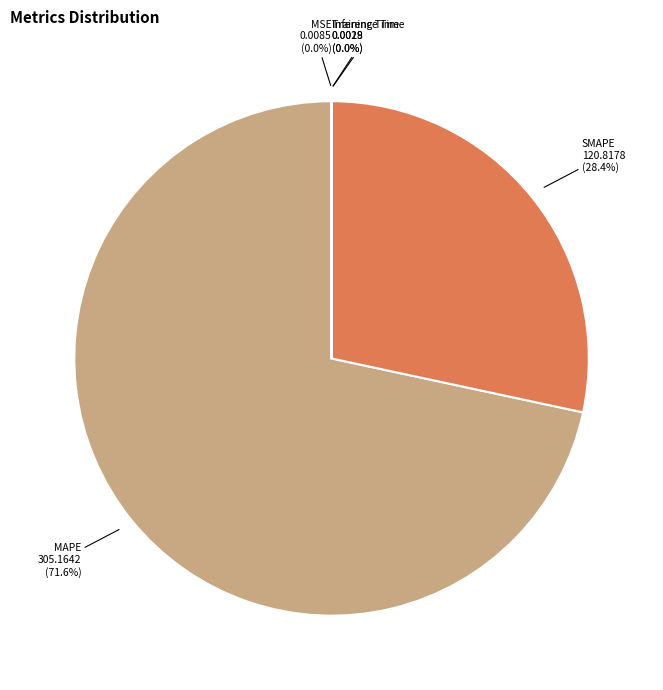

Does any single category account for the majority?

Yes